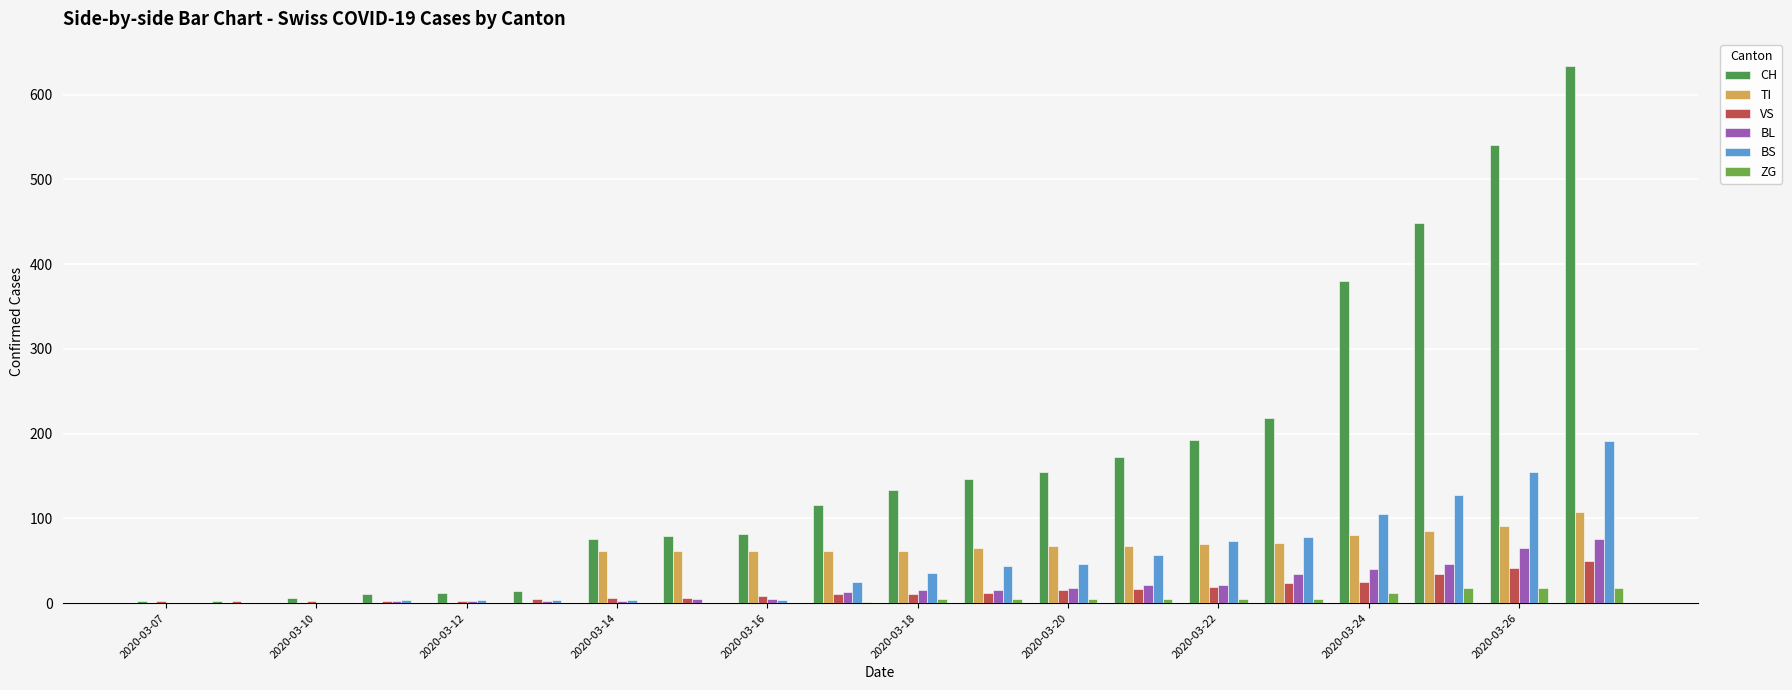

Are the bars horizontal?

No